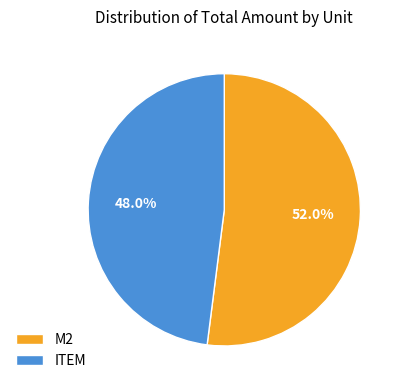

The ITEM slice represents 1% of the pie. True or false?

False